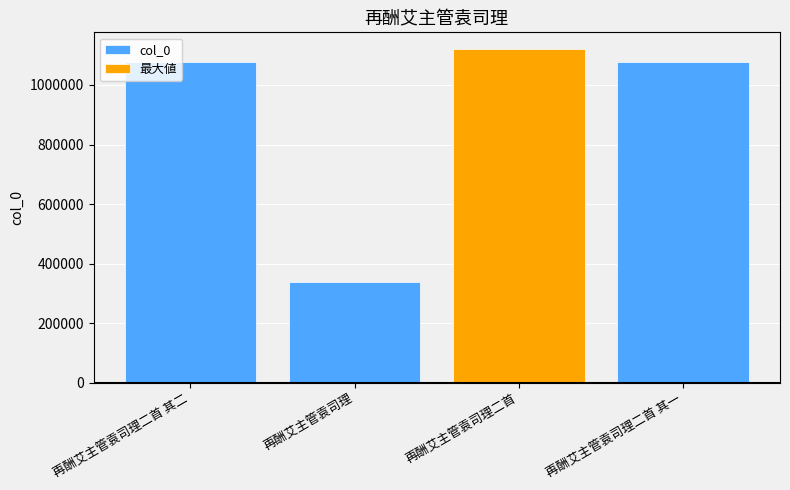

What is the difference between the maximum and second lowest values?

45003